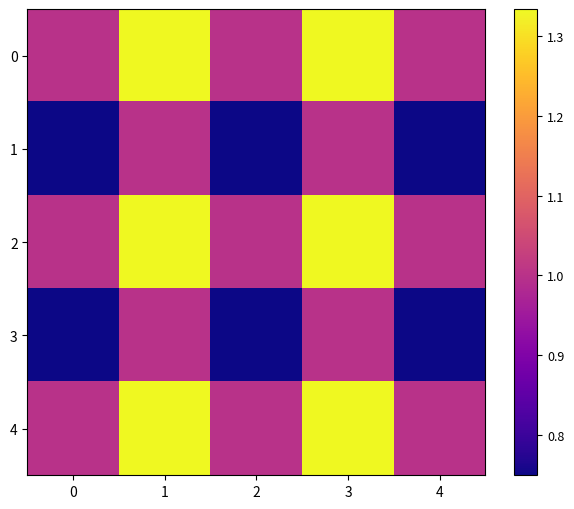

Count the number of categories in the chart.

5